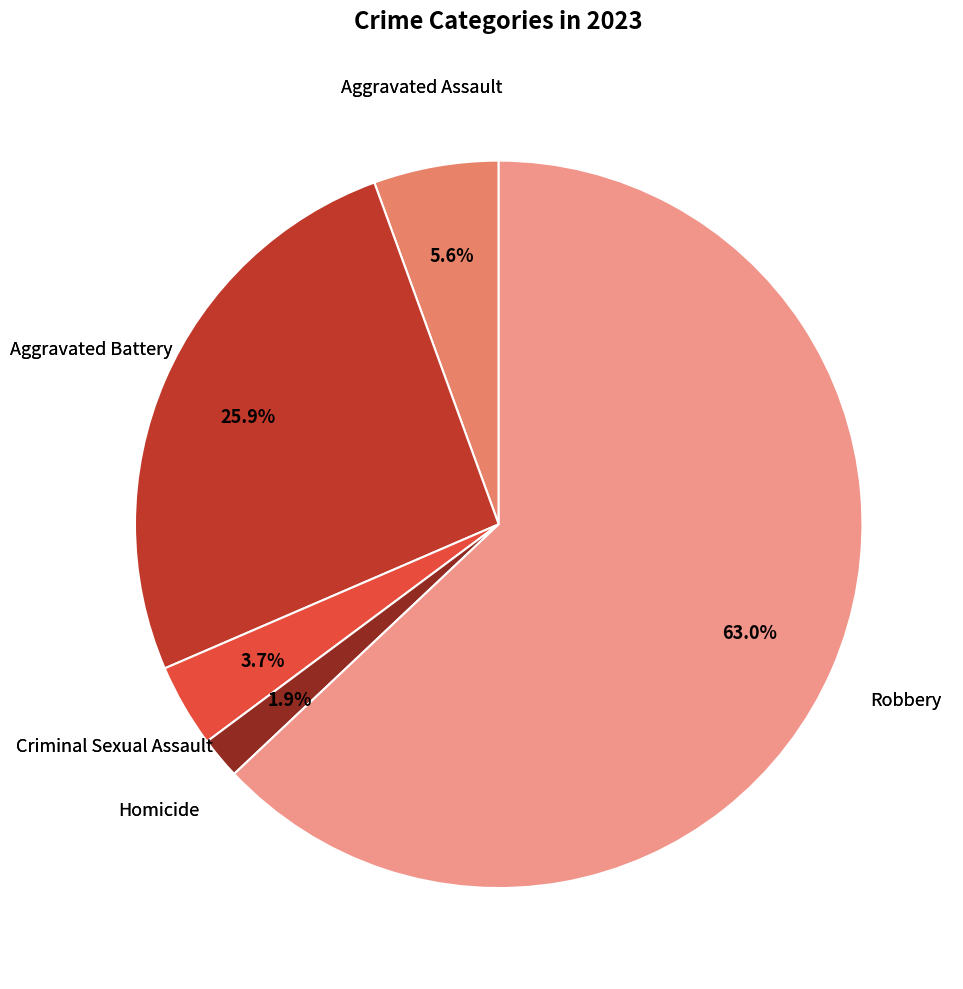

Count the number of slices in the pie.

5